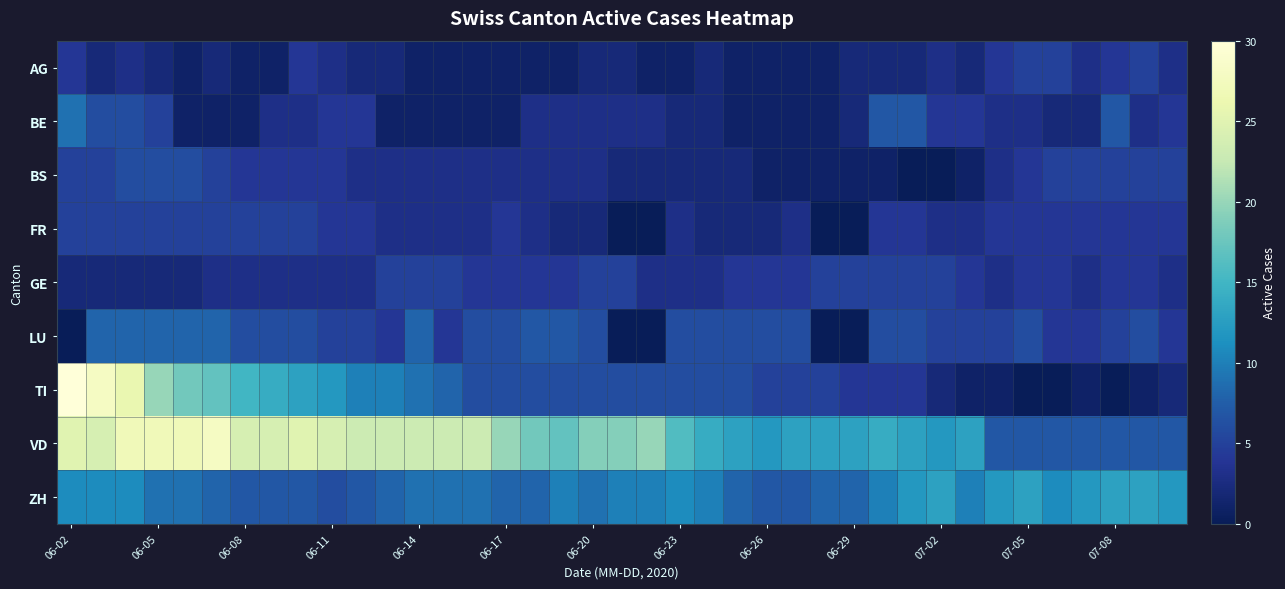

Reading left to right, extract all data points from this chart.

AG: 4	2	3	2	1	2	1	1	4	3	2	2	1	1	1	1	1	1	2	2	1	1	2	1	1	1	1	2	2	2	3	2	4	5	5	3	4	5	3
BE: 9	6	6	5	1	1	1	3	3	4	4	1	1	1	1	1	3	3	3	3	3	2	2	1	1	1	1	2	7	7	4	4	3	3	2	2	7	3	4
BS: 5	5	6	6	6	5	4	4	4	4	3	3	3	3	3	3	3	3	3	2	2	2	2	2	1	1	1	1	1	0	0	1	3	4	5	5	5	5	5
FR: 5	5	5	5	5	5	5	5	5	4	4	3	3	3	3	4	3	2	2	0	0	3	2	2	2	3	0	0	4	4	3	3	4	4	4	4	4	4	4
GE: 2	2	2	2	2	3	3	3	3	3	3	5	5	5	4	4	4	4	5	5	3	3	3	4	4	4	5	5	5	5	5	4	3	4	4	3	4	4	3
LU: 0	8	8	8	8	8	6	6	6	5	5	4	8	4	6	6	7	7	6	0	0	6	6	6	6	6	0	0	6	6	5	5	5	6	4	4	5	6	4
TI: 30	28	26	20	18	17	15	14	13	12	10	10	9	8	6	6	6	6	6	6	6	6	6	6	5	5	5	4	4	4	2	1	1	0	0	1	0	1	2
VD: 25	24	27	27	27	28	24	24	25	24	23	23	23	23	23	20	18	17	19	19	20	16	14	13	12	13	13	13	14	13	12	13	7	7	7	7	7	7	7
ZH: 11	11	11	9	9	8	7	7	7	6	7	8	9	9	9	8	8	10	9	10	10	11	10	8	7	7	8	8	10	12	13	10	12	13	11	12	13	13	12